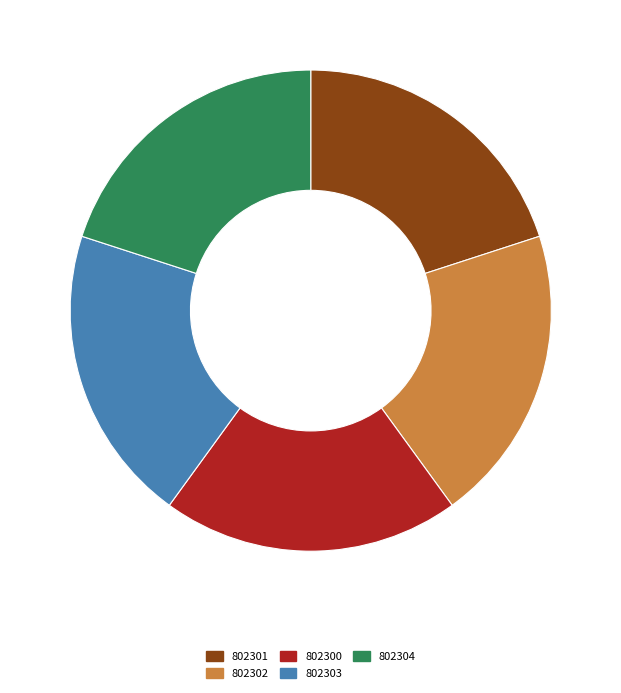

Is there a majority slice in this chart?

No